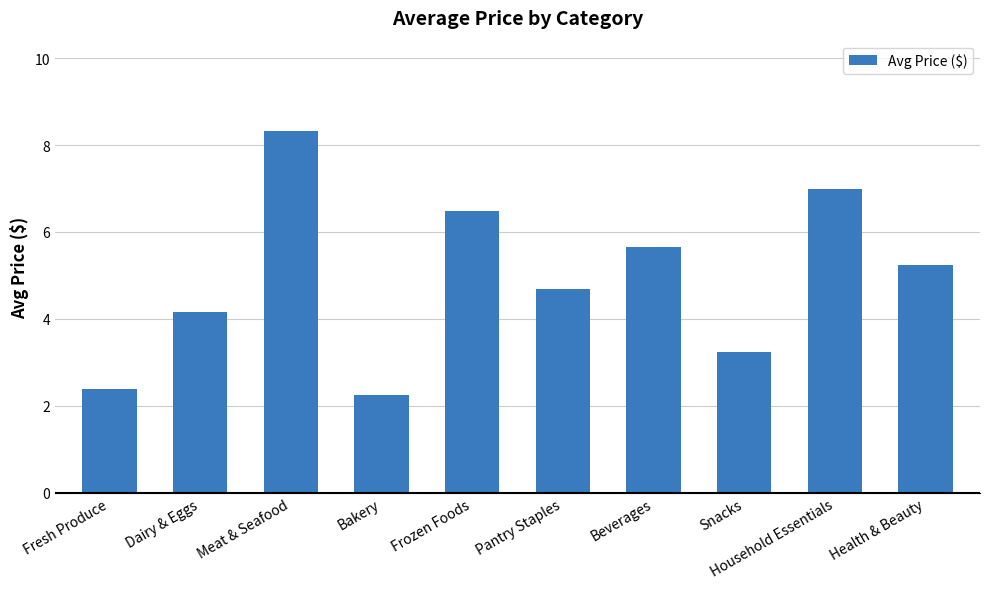

Between Dairy & Eggs and Beverages, which is larger?

Beverages